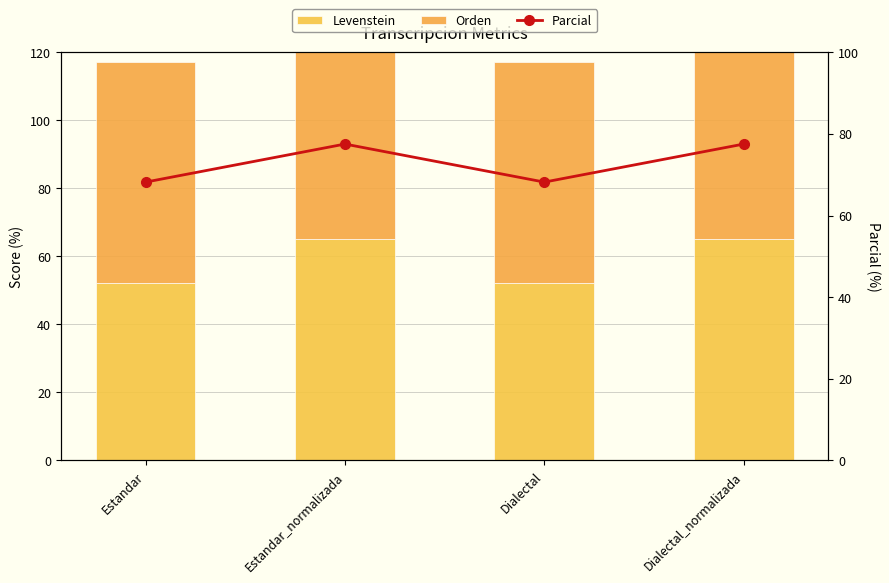

What is the label of the 1st bar from the left?

Estandar